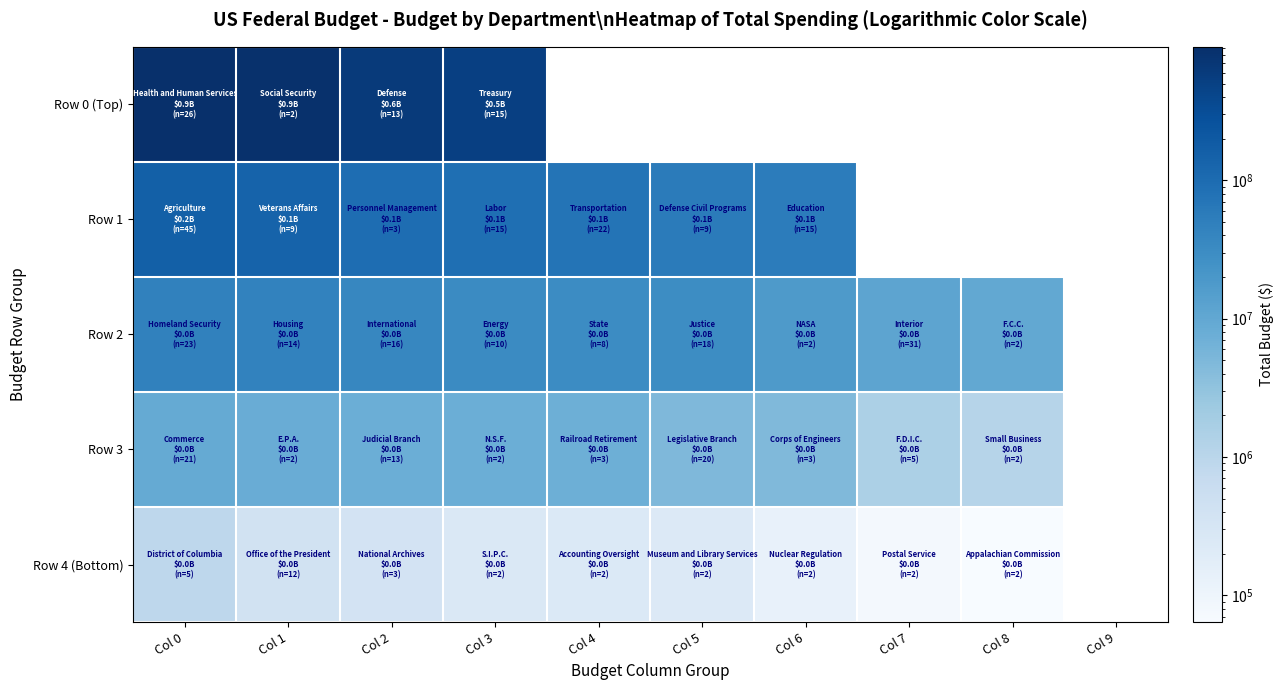

Between Col 1 and Col 7, which series saw the biggest shift?

Row 2